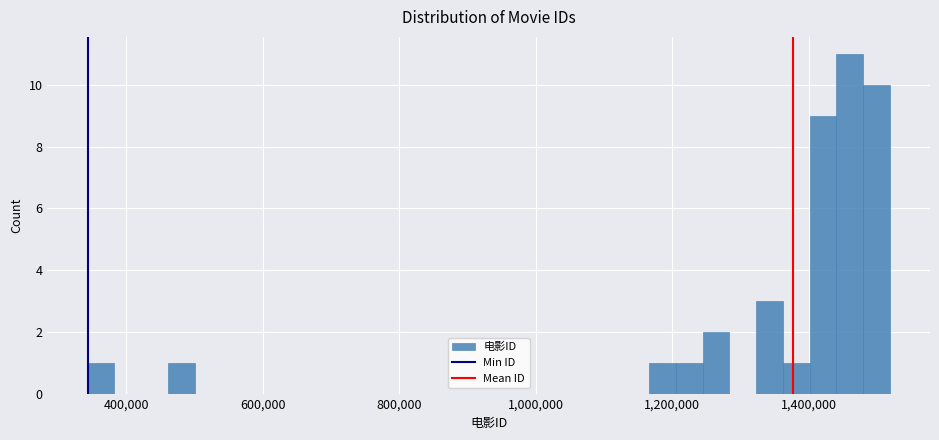

Around what value on the x-axis is the tallest bar? Give the approximate position of its centre, as read against the axis.

1460000